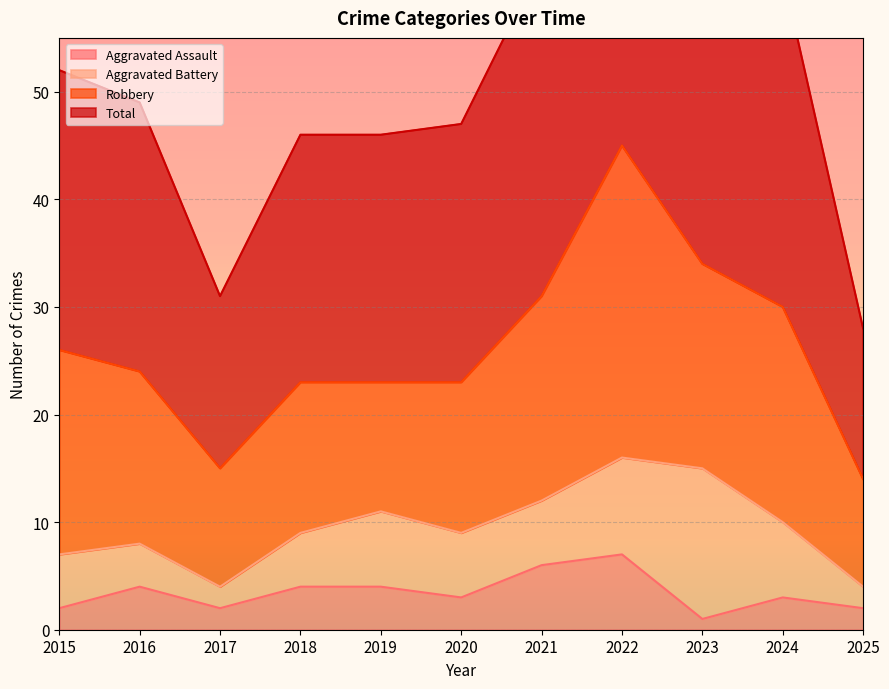

The Aggravated Assault series shows 2 at 2017. True or false?

True